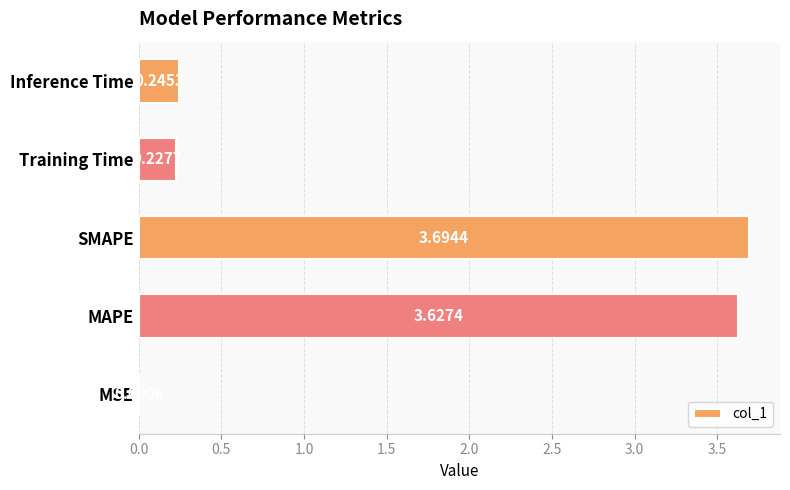

What is the sum of all values?

7.8